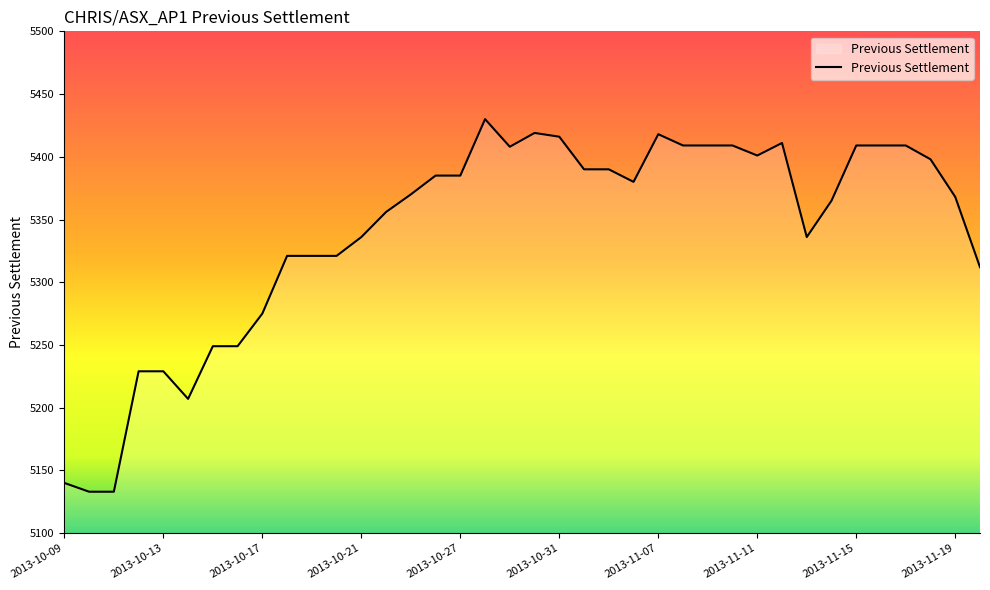

What is the greatest value displayed?

5430